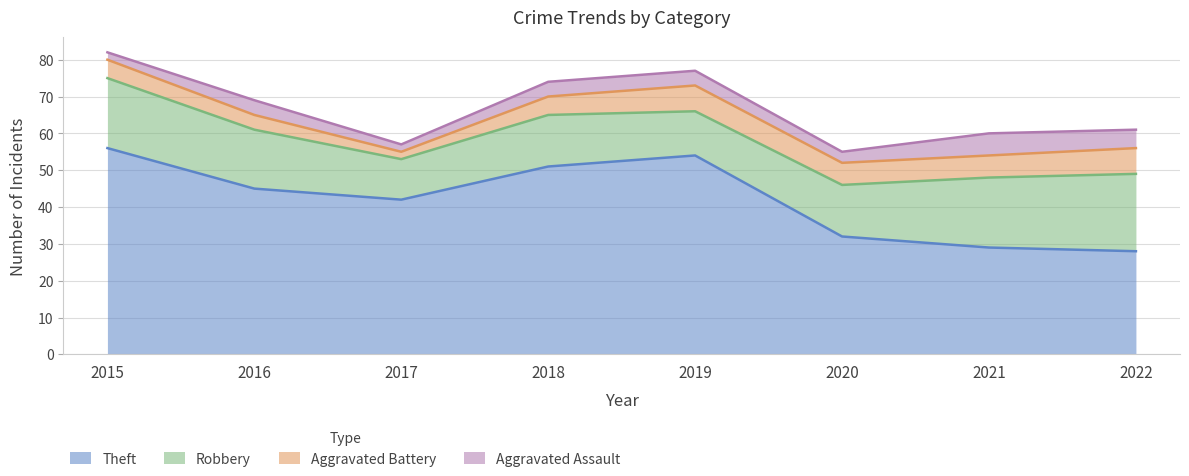

What is the difference between the highest and lowest values at 2018?

47